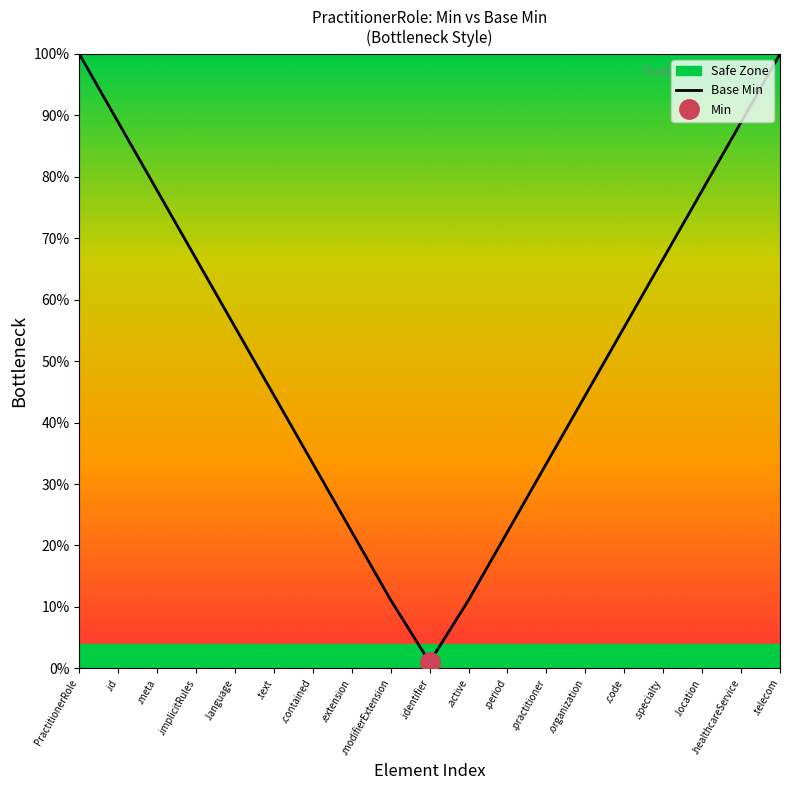

How many points are lower than both their immediate neighbors (excluding endpoints)?

1